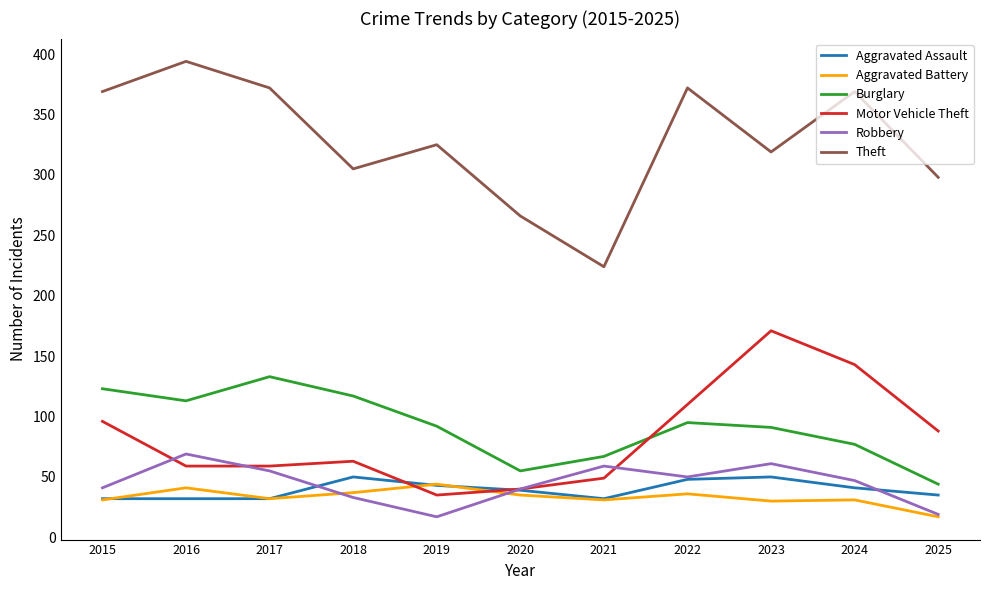

How many Aggravated Assault values are between 32 and 48?

9